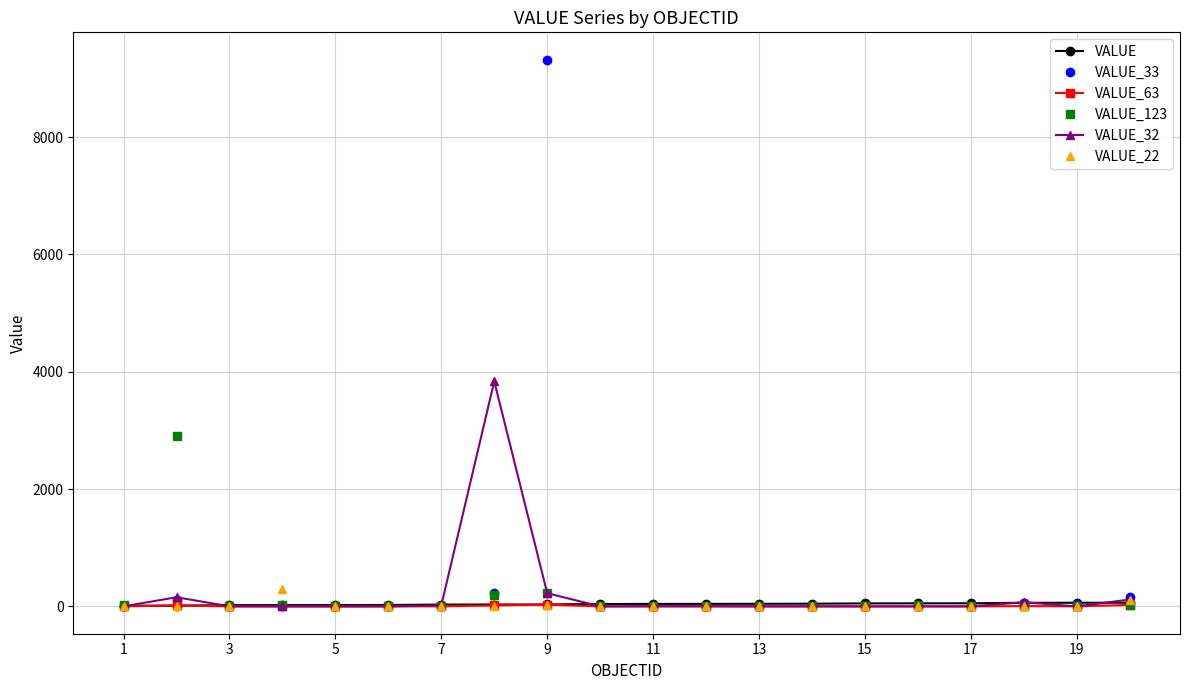

What is the greatest value displayed?

9321